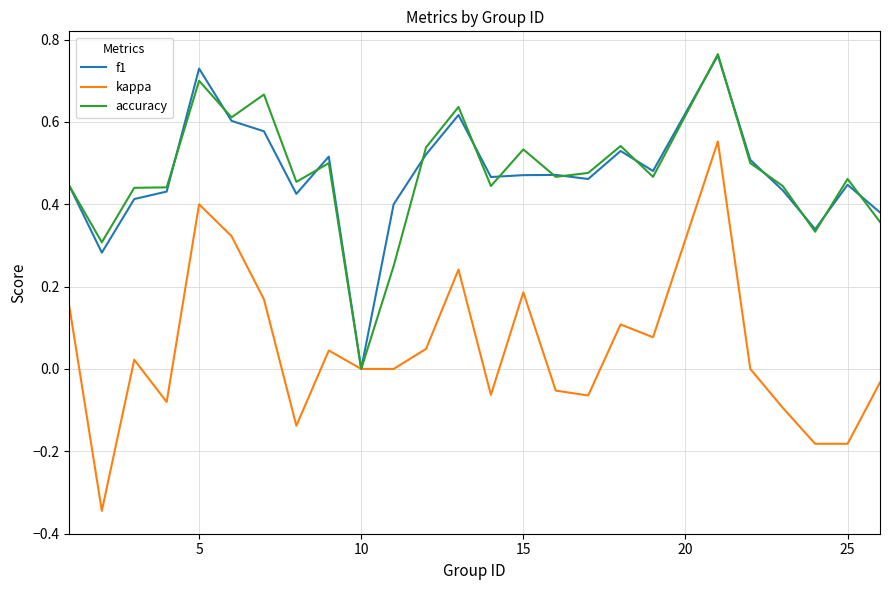

Which series has the widest spread of values?

kappa